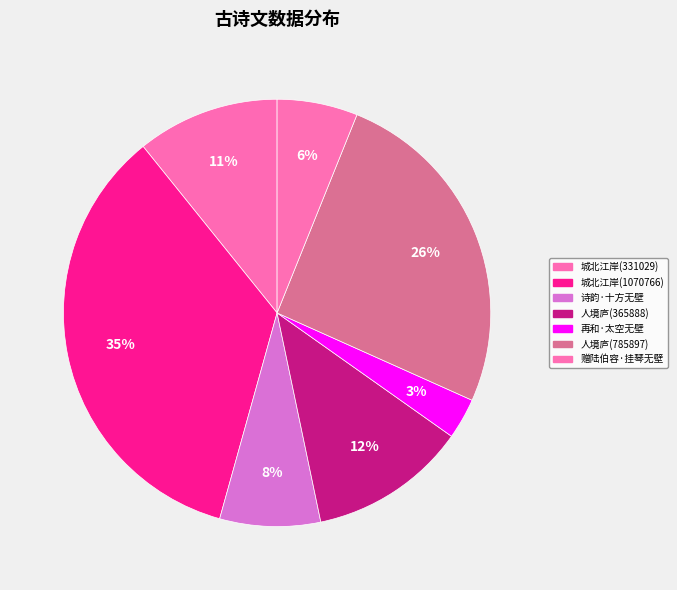

How many slices are in this pie chart?

7